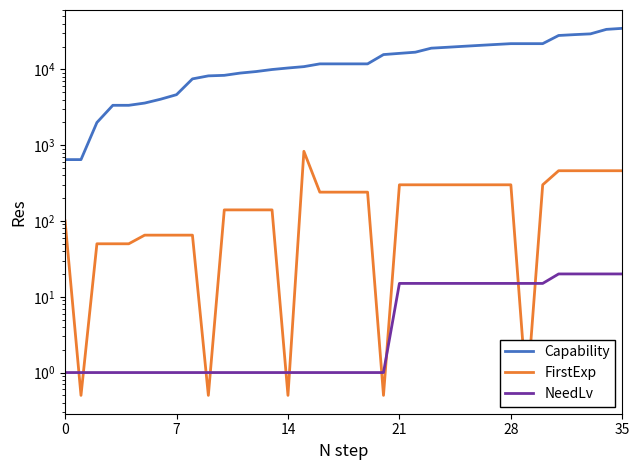

Reading left to right, what are all the values shown in this chart?

Capability: 645.0	645.0	1990.0	3357.0	3357.0	3594.0	4040.0	4637.0	7491.0	8210.0	8343.0	8939.0	9363.0	9957.0	10429.0	10869.0	11821.0	11821.0	11821.0	11821.0	15677.0	16264.0	16855.0	19042.0	19571.0	20142.0	20709.0	21280.0	21847.0	21847.0	21847.0	28005.0	28740.0	29412.0	33717.0	34776.0
FirstExp: 100.0	0.5	50.0	50.0	50.0	65.0	65.0	65.0	65.0	0.5	140.0	140.0	140.0	140.0	0.5	830.0	240.0	240.0	240.0	240.0	0.5	300.0	300.0	300.0	300.0	300.0	300.0	300.0	300.0	0.5	300.0	460.0	460.0	460.0	460.0	460.0
NeedLv: 1.0	1.0	1.0	1.0	1.0	1.0	1.0	1.0	1.0	1.0	1.0	1.0	1.0	1.0	1.0	1.0	1.0	1.0	1.0	1.0	1.0	15.0	15.0	15.0	15.0	15.0	15.0	15.0	15.0	15.0	15.0	20.0	20.0	20.0	20.0	20.0